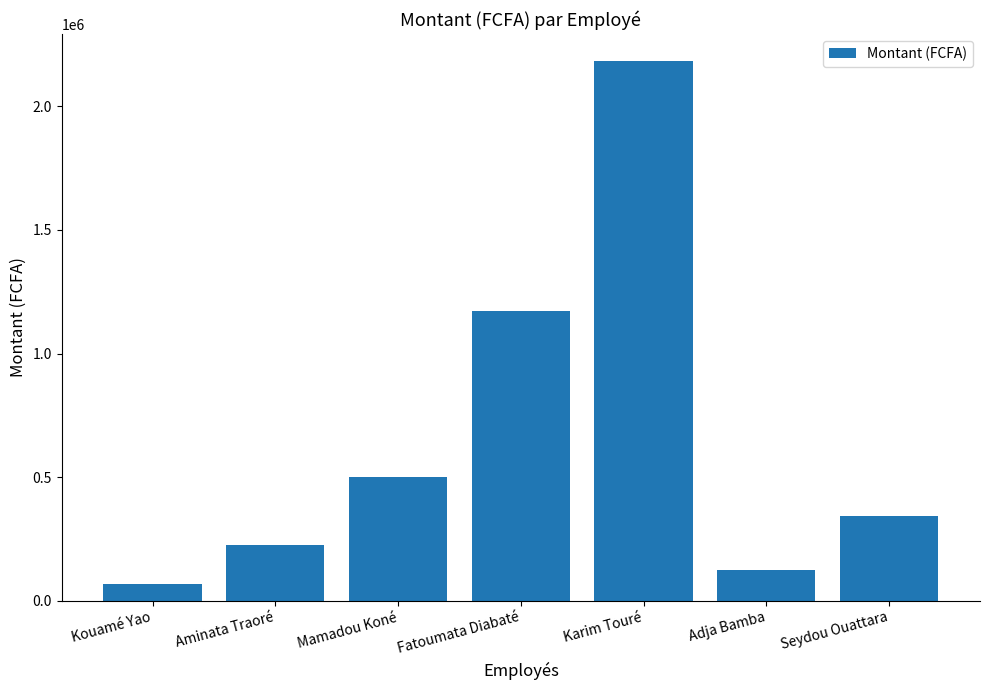

What is the label of the 5th bar from the left?

Karim Touré